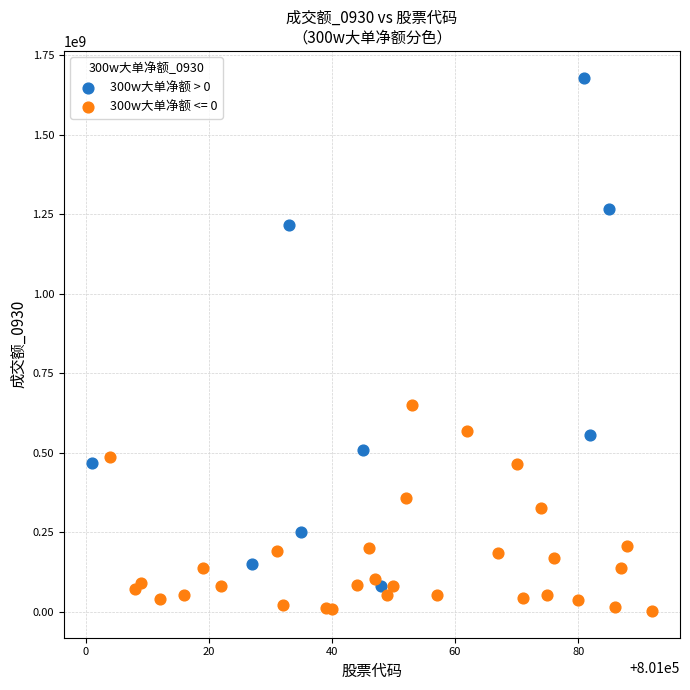

Which series contains the highest Y value?

300w大单净额 > 0